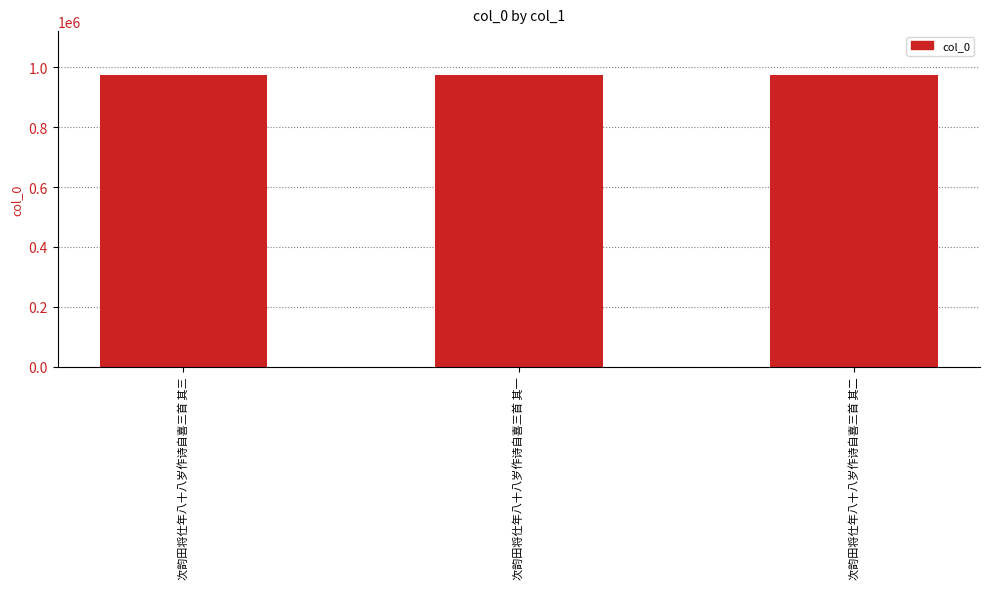

Is it true that the value at 次韵田将仕年八十八岁作诗自喜三首 其二 is 1672274?

False